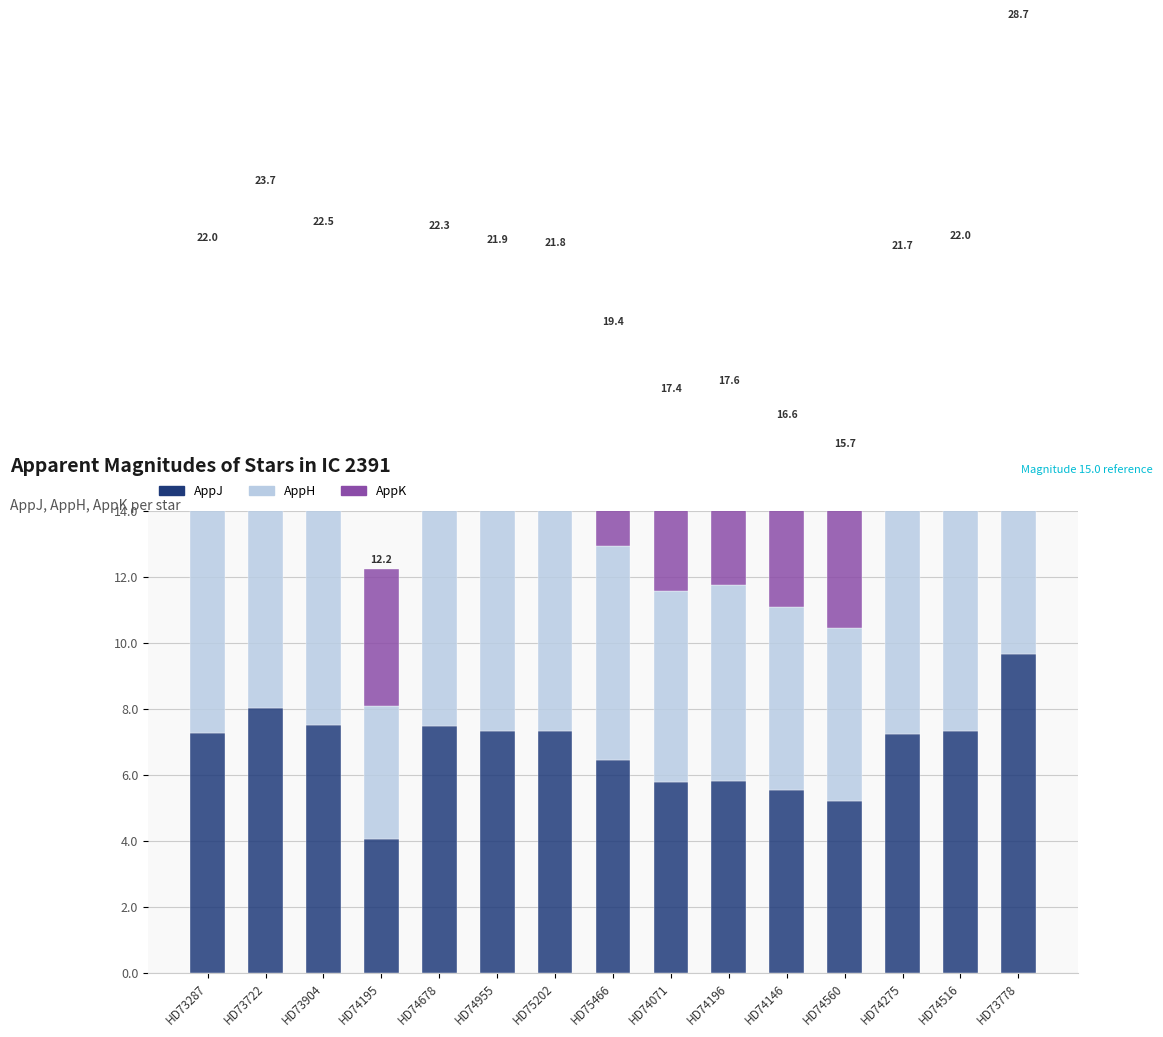

What are all the series names shown in the legend?

AppJ, AppH, AppK